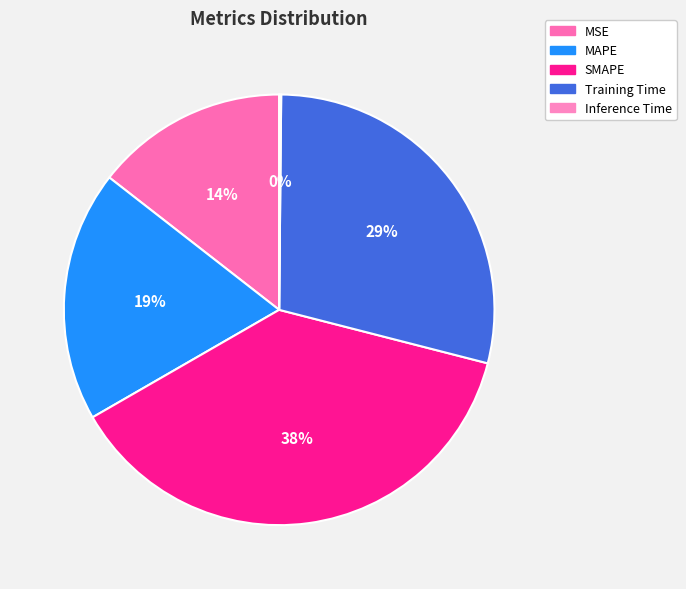

Is there any slice that represents more than half of the pie?

No